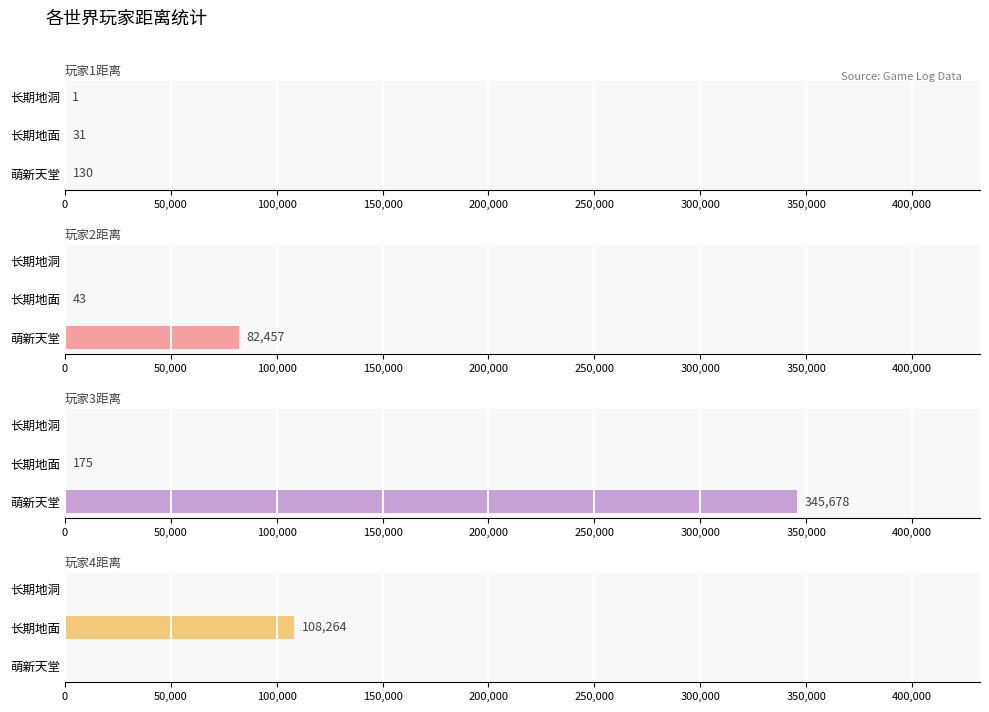

Reading right to left, transcribe all the data shown in this chart.

玩家1距离: 1	31	130
玩家2距离: 0	43	82457
玩家3距离: 0	175	345678
玩家4距离: 0	108264	0